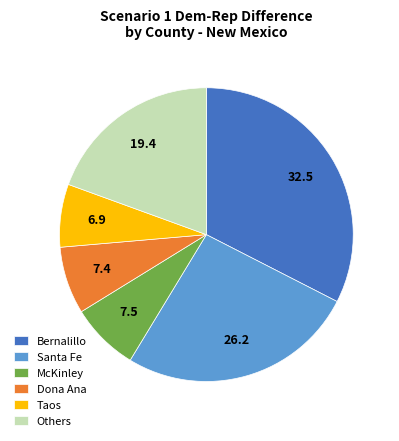

Which category has the biggest portion of the pie?

Bernalillo